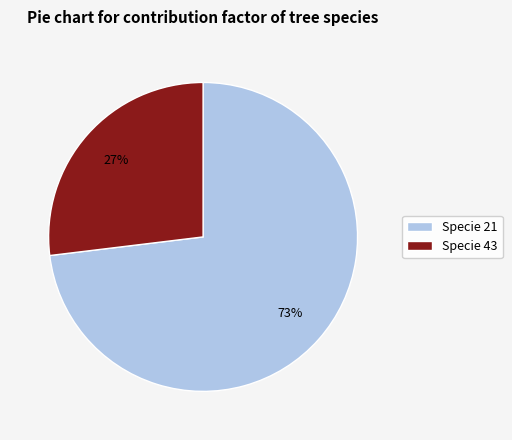

Is there any slice that represents more than half of the pie?

Yes